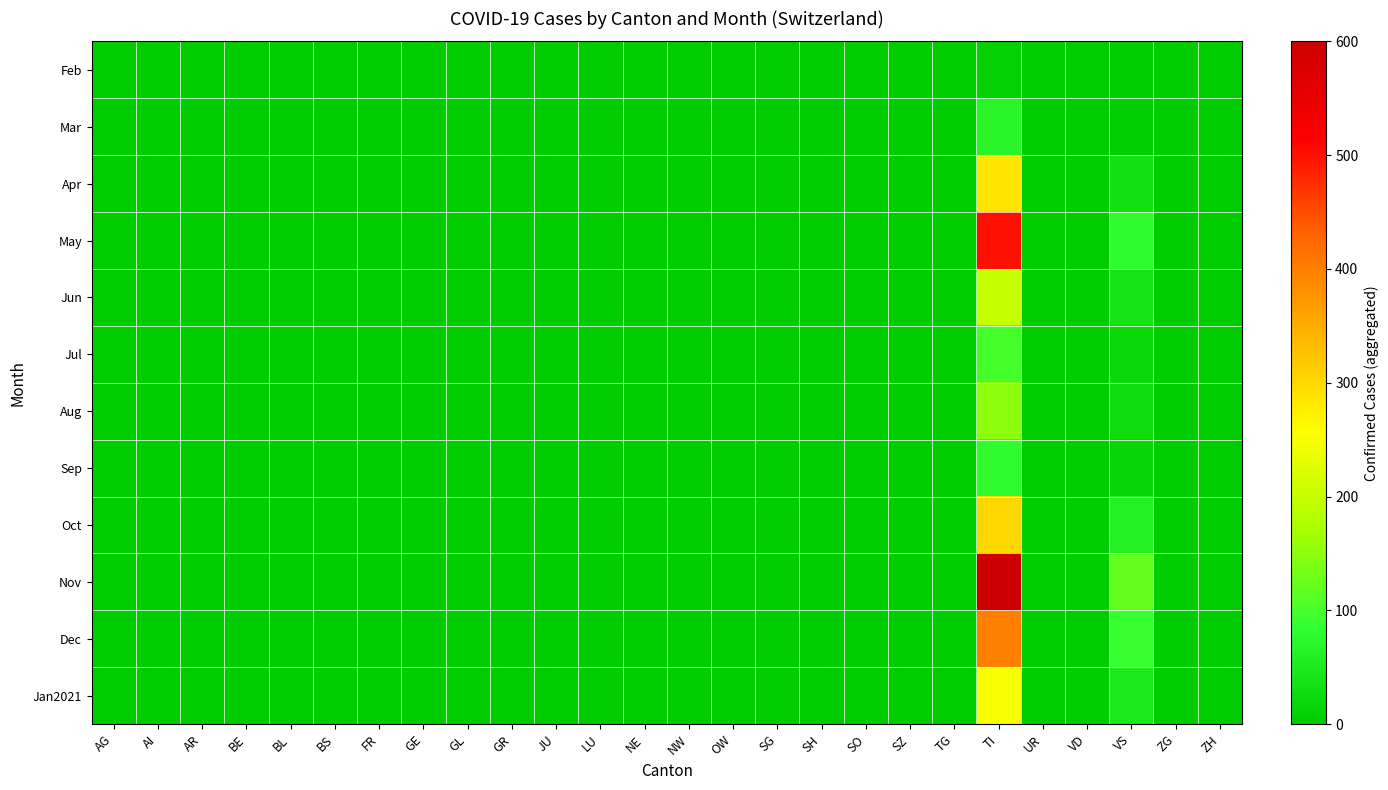

Reading right to left, transcribe all the data shown in this chart.

Feb: ZH=0	ZG=0	VS=0	VD=0	UR=0	TI=9	TG=0	SZ=0	SO=0	SH=0	SG=0	OW=0	NW=0	NE=0	LU=0	JU=0	GR=0	GL=0	GE=0	FR=0	BS=0	BL=0	BE=0	AR=0	AI=0	AG=0
Mar: ZH=0	ZG=0	VS=4	VD=0	UR=0	TI=68	TG=0	SZ=0	SO=0	SH=0	SG=0	OW=0	NW=0	NE=0	LU=0	JU=0	GR=0	GL=0	GE=0	FR=0	BS=0	BL=0	BE=0	AR=0	AI=0	AG=0
Apr: ZH=0	ZG=0	VS=35	VD=0	UR=0	TI=285	TG=0	SZ=0	SO=0	SH=0	SG=0	OW=0	NW=0	NE=0	LU=0	JU=0	GR=0	GL=0	GE=0	FR=0	BS=0	BL=0	BE=0	AR=0	AI=0	AG=0
May: ZH=0	ZG=0	VS=80	VD=0	UR=0	TI=500	TG=0	SZ=0	SO=0	SH=0	SG=0	OW=0	NW=0	NE=0	LU=0	JU=0	GR=0	GL=0	GE=0	FR=0	BS=0	BL=0	BE=0	AR=0	AI=0	AG=0
Jun: ZH=0	ZG=0	VS=40	VD=0	UR=0	TI=200	TG=0	SZ=0	SO=0	SH=0	SG=0	OW=0	NW=0	NE=0	LU=0	JU=0	GR=0	GL=0	GE=0	FR=0	BS=0	BL=0	BE=0	AR=0	AI=0	AG=0
Jul: ZH=0	ZG=0	VS=20	VD=0	UR=0	TI=100	TG=0	SZ=0	SO=0	SH=0	SG=0	OW=0	NW=0	NE=0	LU=0	JU=0	GR=0	GL=0	GE=0	FR=0	BS=0	BL=0	BE=0	AR=0	AI=0	AG=0
Aug: ZH=0	ZG=0	VS=30	VD=0	UR=0	TI=150	TG=0	SZ=0	SO=0	SH=0	SG=0	OW=0	NW=0	NE=0	LU=0	JU=0	GR=0	GL=0	GE=0	FR=0	BS=0	BL=0	BE=0	AR=0	AI=0	AG=0
Sep: ZH=0	ZG=0	VS=15	VD=0	UR=0	TI=80	TG=0	SZ=0	SO=0	SH=0	SG=0	OW=0	NW=0	NE=0	LU=0	JU=0	GR=0	GL=0	GE=0	FR=0	BS=0	BL=0	BE=0	AR=0	AI=0	AG=0
Oct: ZH=0	ZG=0	VS=60	VD=0	UR=0	TI=300	TG=0	SZ=0	SO=0	SH=0	SG=0	OW=0	NW=0	NE=0	LU=0	JU=0	GR=0	GL=0	GE=0	FR=0	BS=0	BL=0	BE=0	AR=0	AI=0	AG=0
Nov: ZH=0	ZG=0	VS=120	VD=0	UR=0	TI=600	TG=0	SZ=0	SO=0	SH=0	SG=0	OW=0	NW=0	NE=0	LU=0	JU=0	GR=0	GL=0	GE=0	FR=0	BS=0	BL=0	BE=0	AR=0	AI=0	AG=0
Dec: ZH=0	ZG=0	VS=90	VD=0	UR=0	TI=400	TG=0	SZ=0	SO=0	SH=0	SG=0	OW=0	NW=0	NE=0	LU=0	JU=0	GR=0	GL=0	GE=0	FR=0	BS=0	BL=0	BE=0	AR=0	AI=0	AG=0
Jan2021: ZH=0	ZG=0	VS=50	VD=0	UR=0	TI=250	TG=0	SZ=0	SO=0	SH=0	SG=0	OW=0	NW=0	NE=0	LU=0	JU=0	GR=0	GL=0	GE=0	FR=0	BS=0	BL=0	BE=0	AR=0	AI=0	AG=0